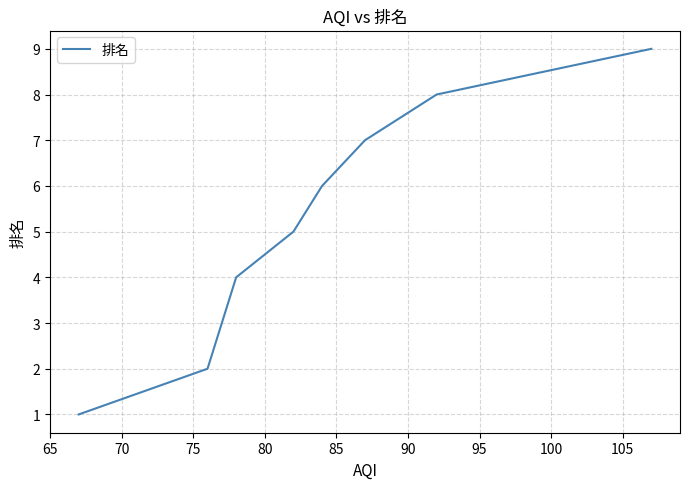

What is the difference between the maximum and minimum values?

8